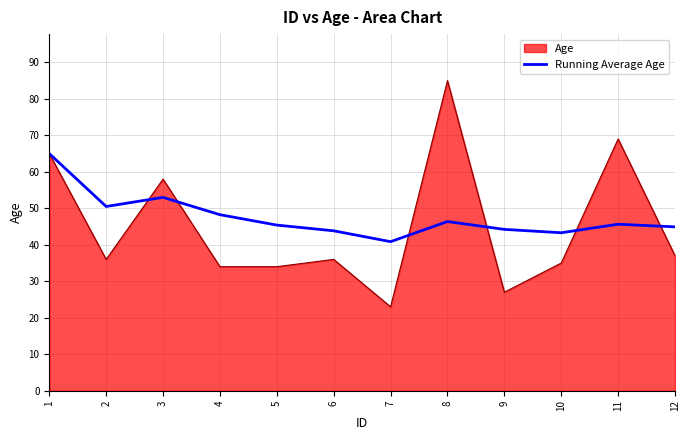

Rank the series by their maximum value, from highest to lowest.

Age, Running Average Age